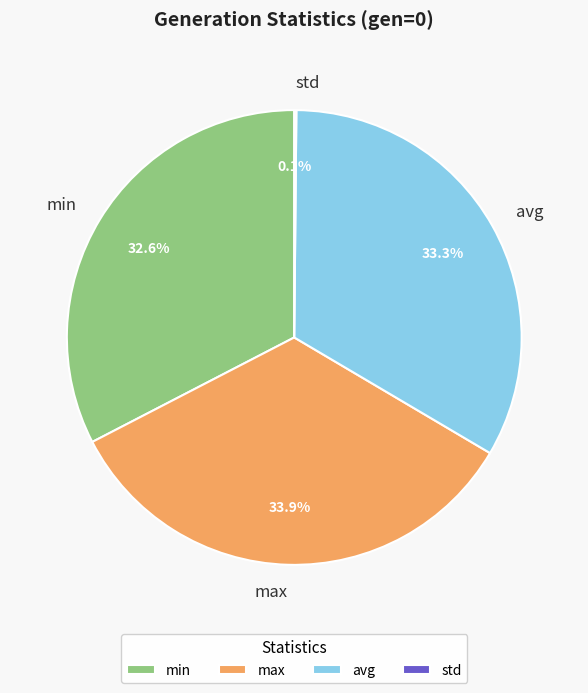

Do avg and min together represent more than half of the pie?

Yes